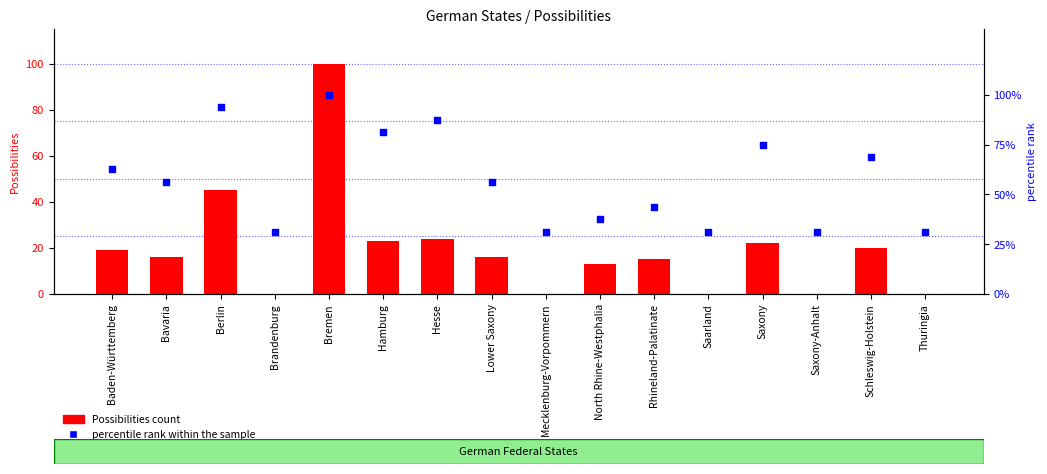

What are all the series names shown in the legend?

Possibilities count, percentile rank within the sample